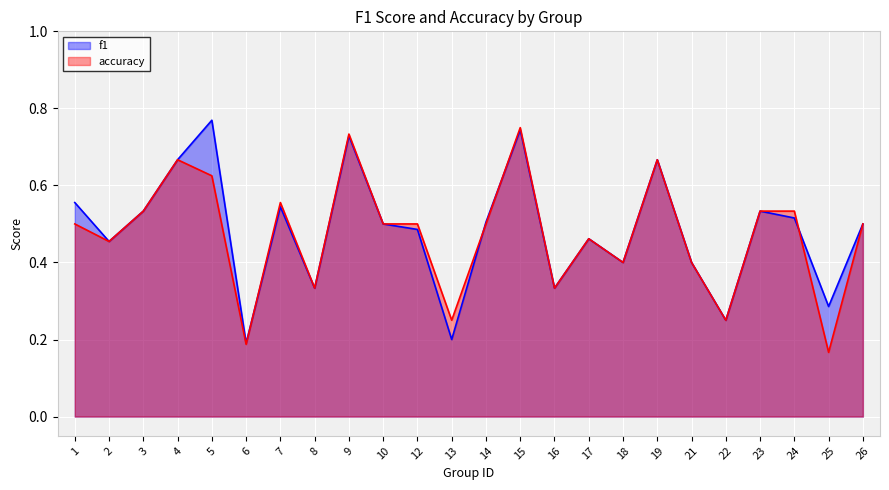

What is the difference between the accuracy values at 6 and 24?

0.3